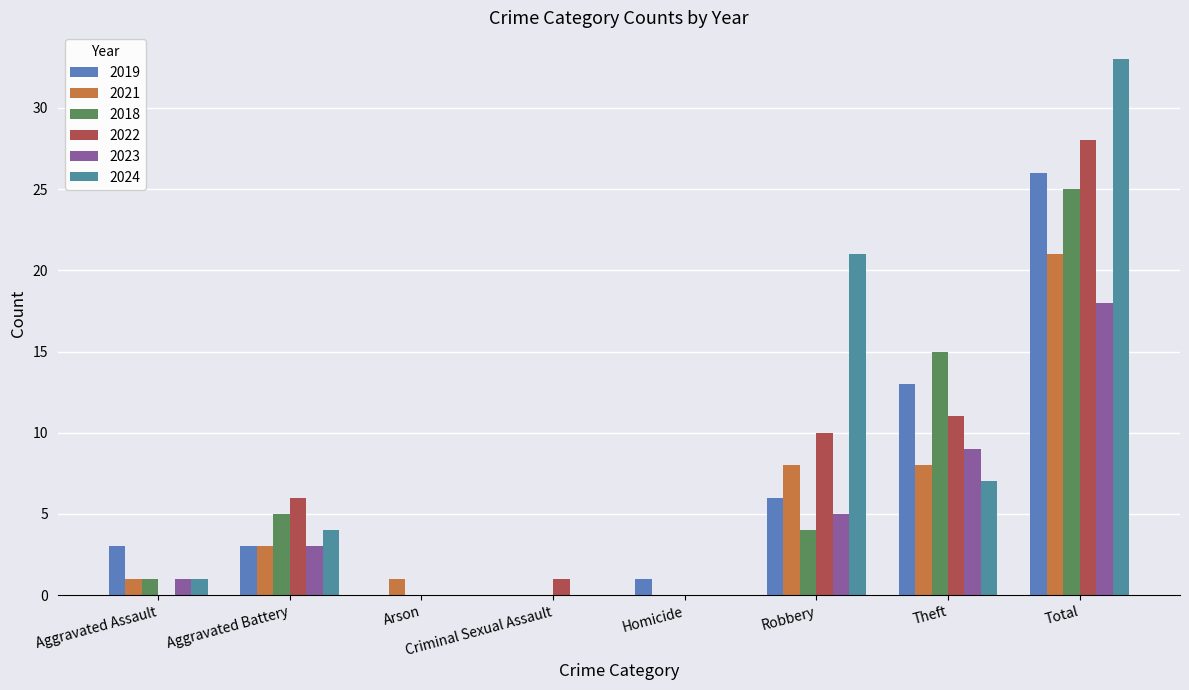

At which category is the sum across all series the highest?

Total